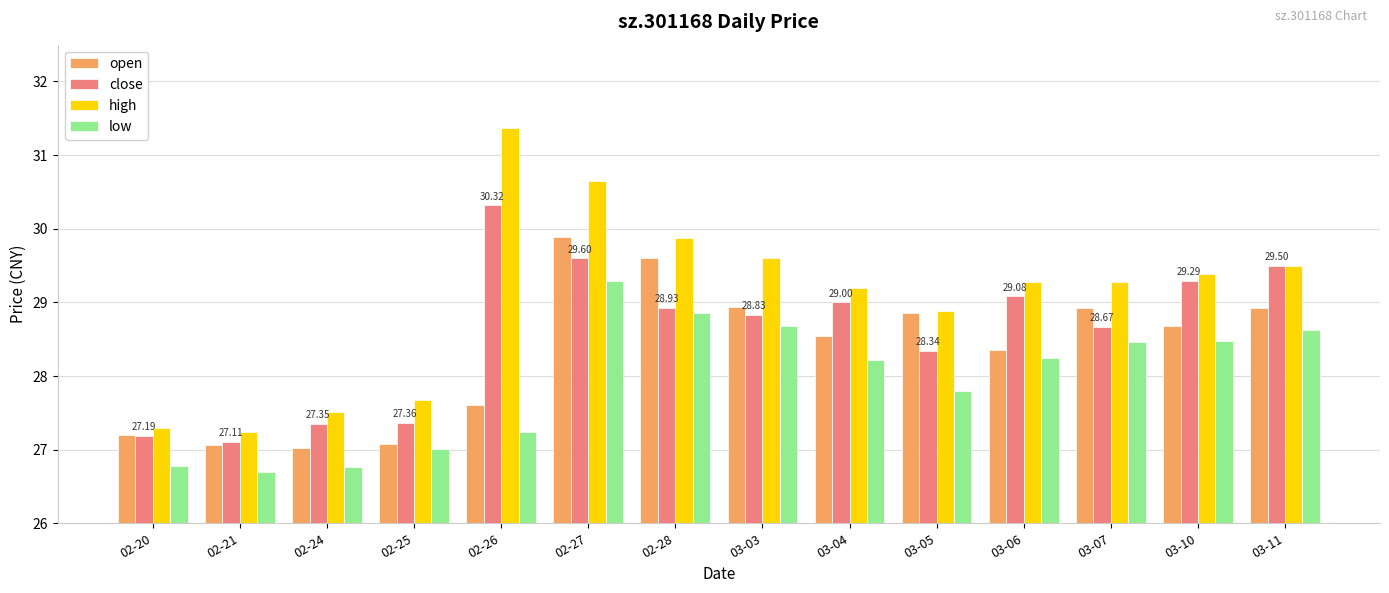

Which category has the lowest value in the low series?

02-21